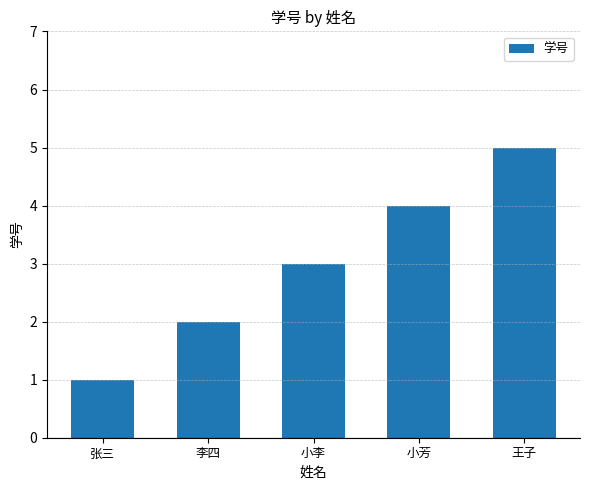

At which label is the value closest to 3?

小李